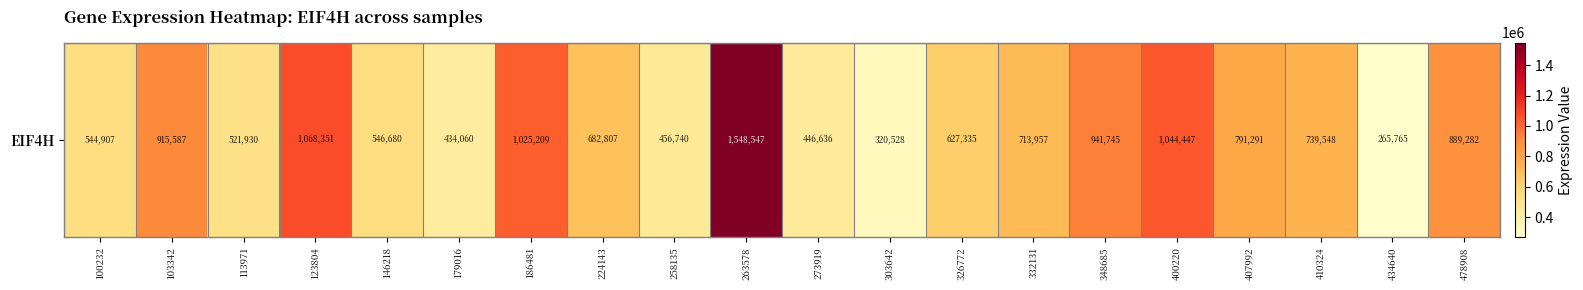

What is the maximum value shown in the chart?

1548547